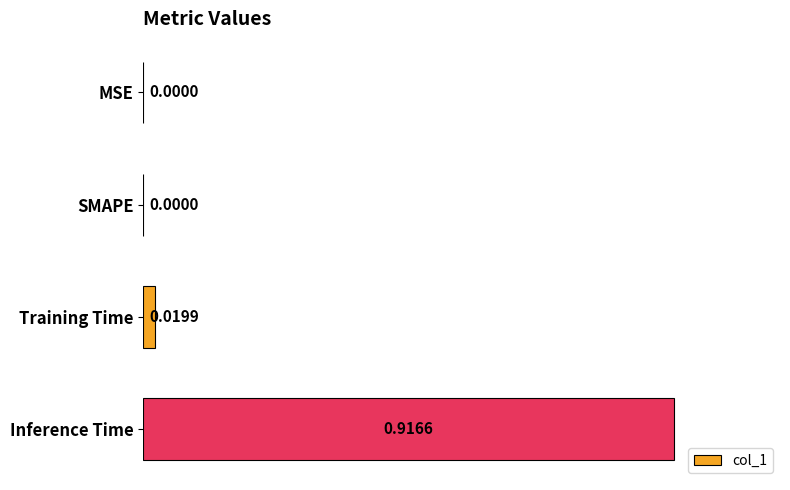

Are the bars horizontal?

Yes